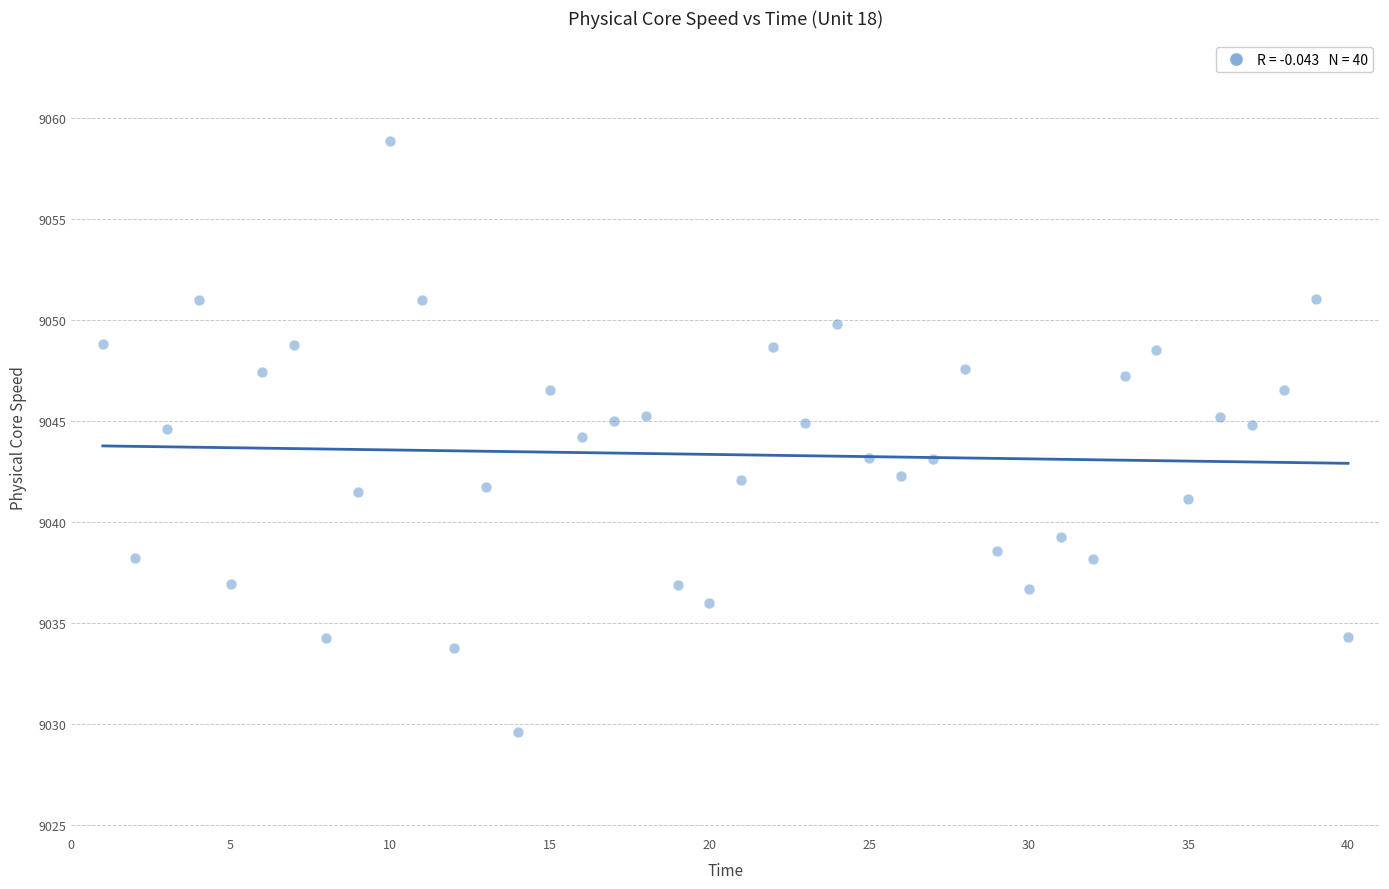

What is the range of X values (max minus min)?

39.0